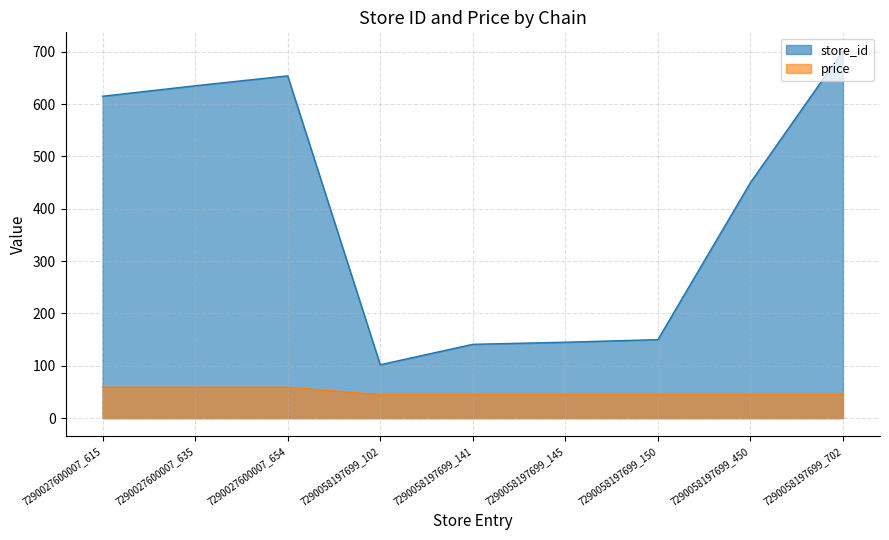

Which series has the largest range (max minus min)?

store_id